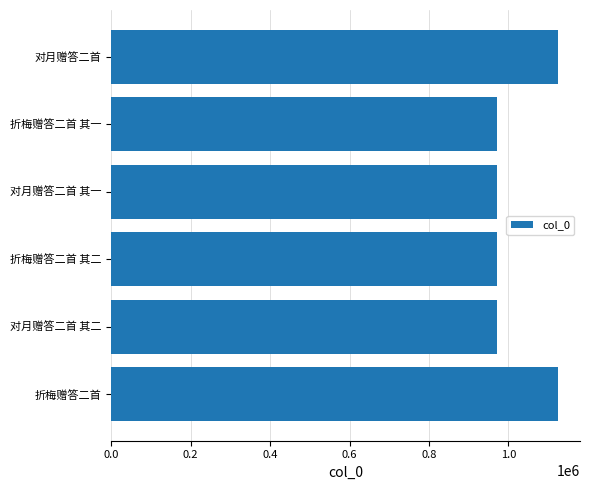

How many bars are there in total?

6